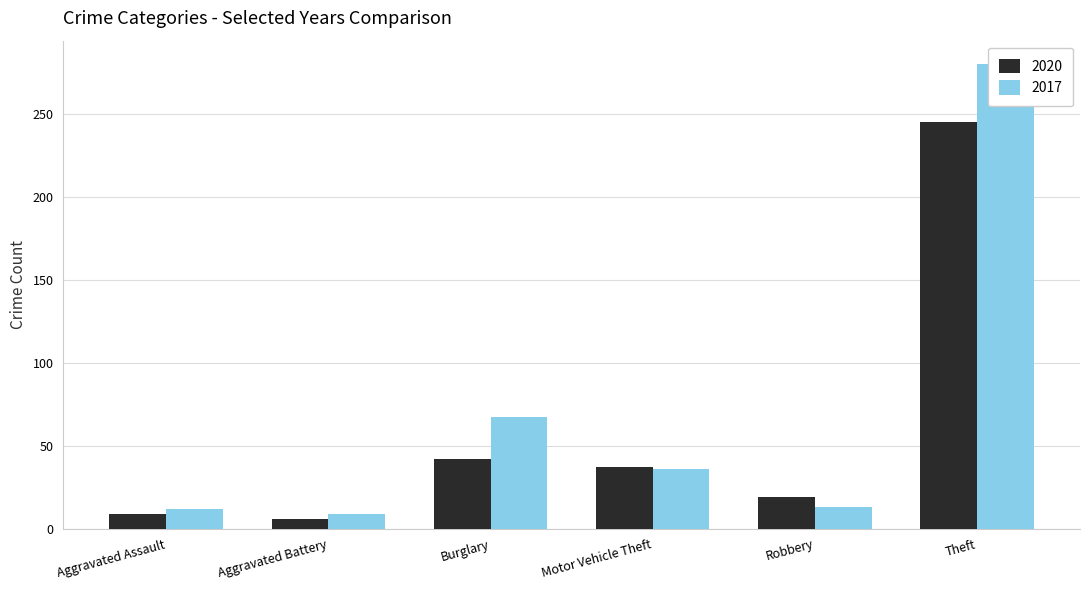

At which category is the sum across all series the highest?

Theft